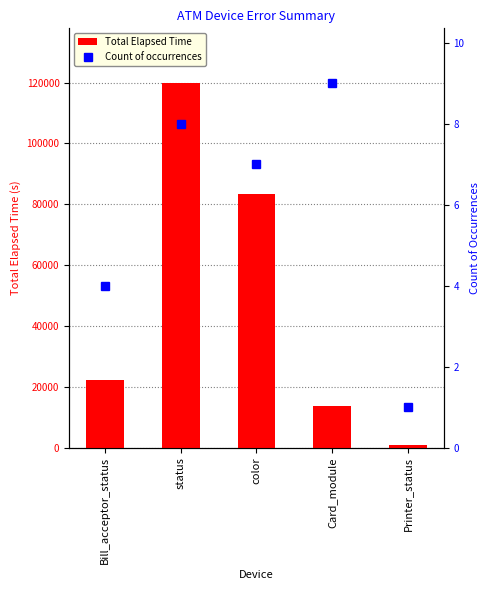

List the labels in order of Count of occurrences value, largest first.

Card_module, status, color, Bill_acceptor_status, Printer_status